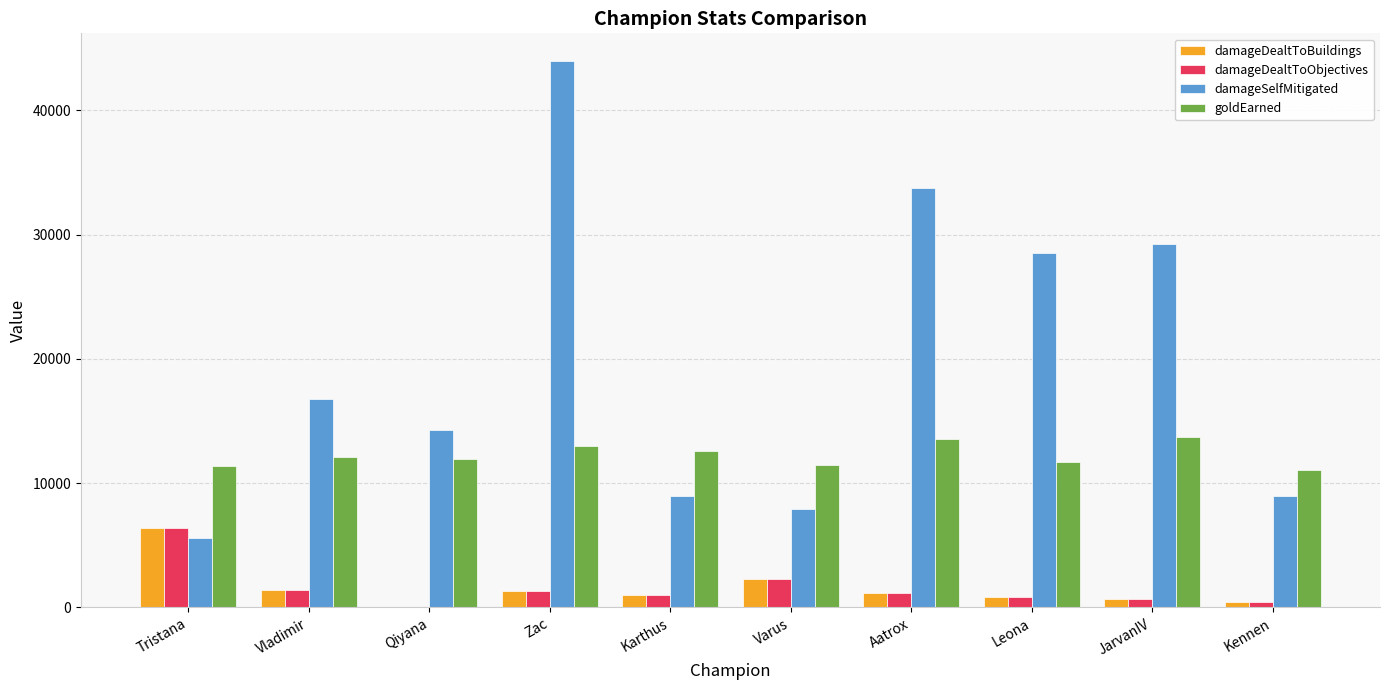

At which label does damageDealtToObjectives reach its peak?

Tristana